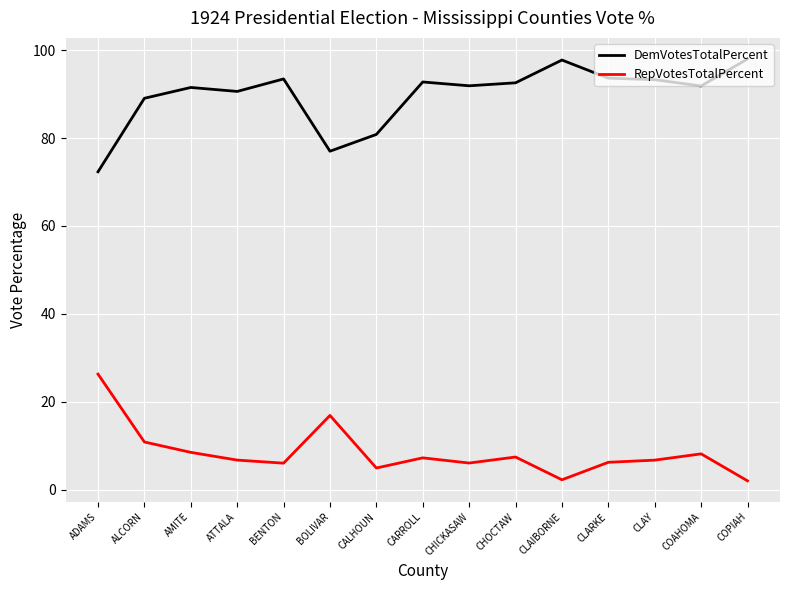

What position from the right is CALHOUN?

9